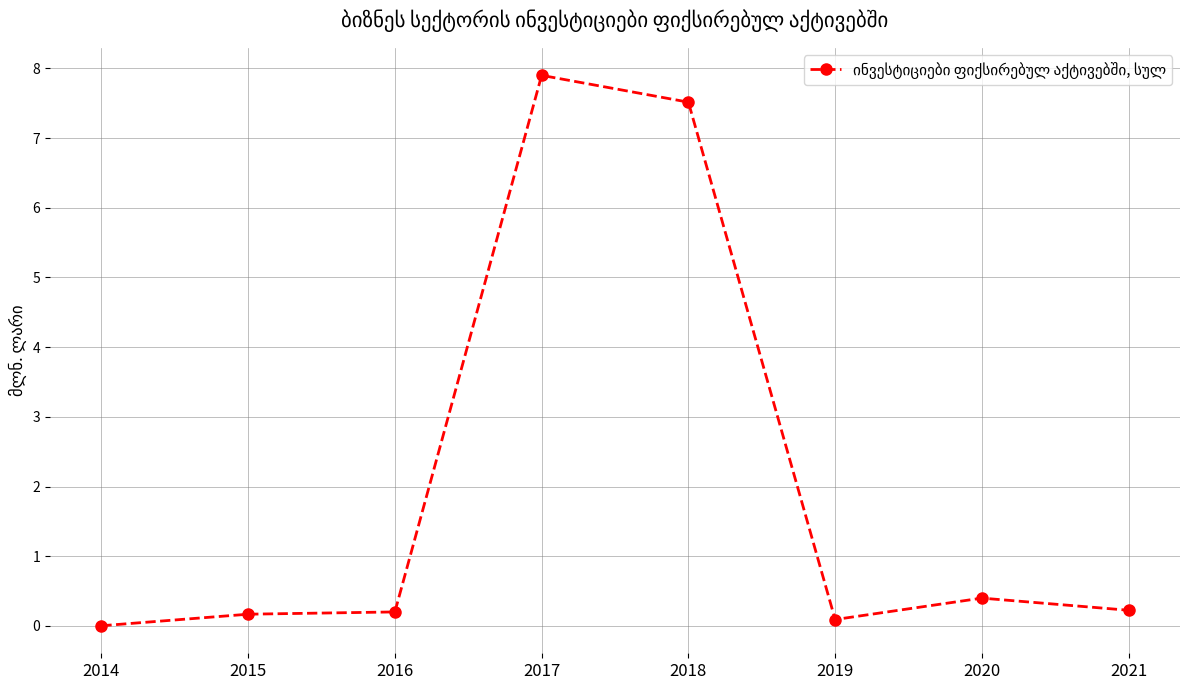

What is the sum of the values at 2018 and 2021?

7.7